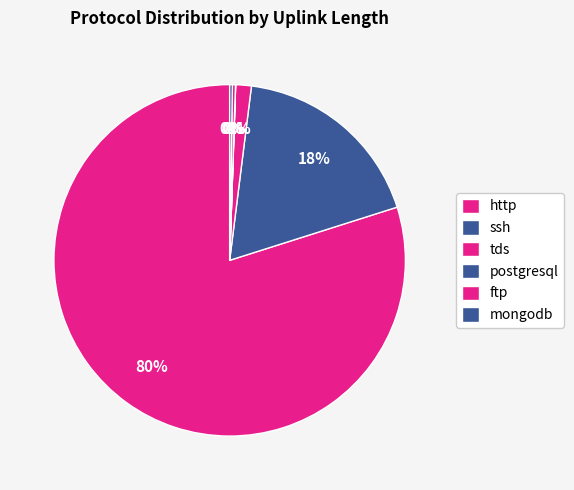

What is the ratio of the value at ftp to the value at tds?

6.9